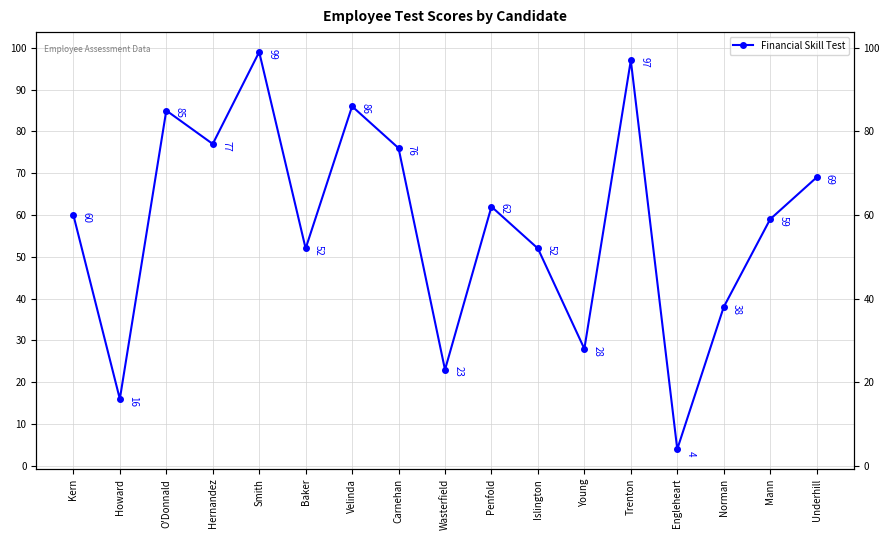

The value at Carnehan is 117. True or false?

False